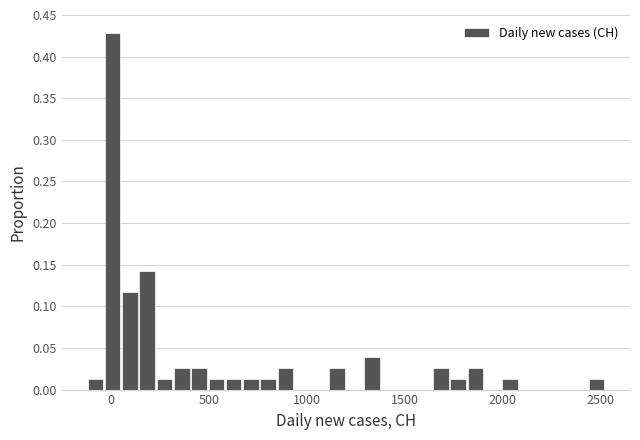

Read against the x-axis, roughly where is the centre of the tallest bar?

0